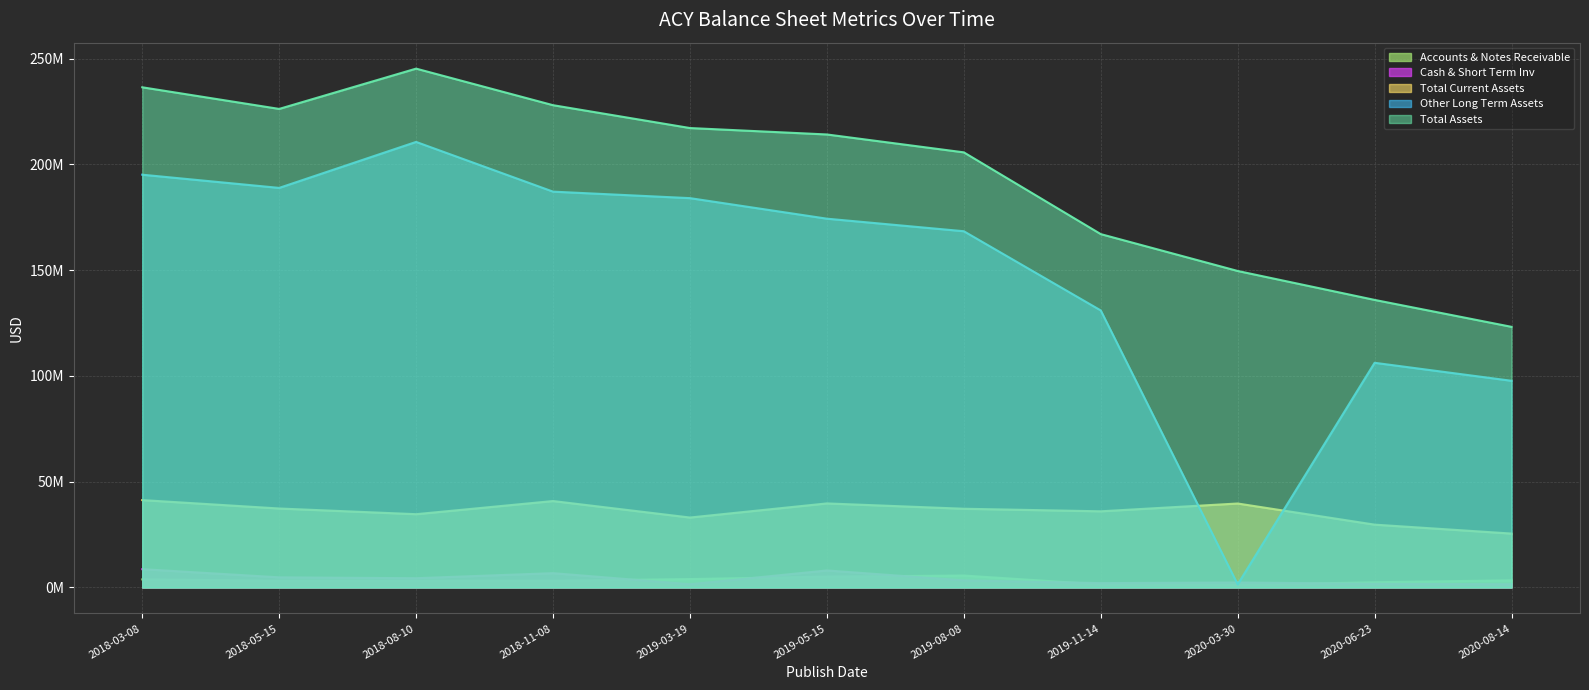

Which series has the largest total across all categories?

Total Assets